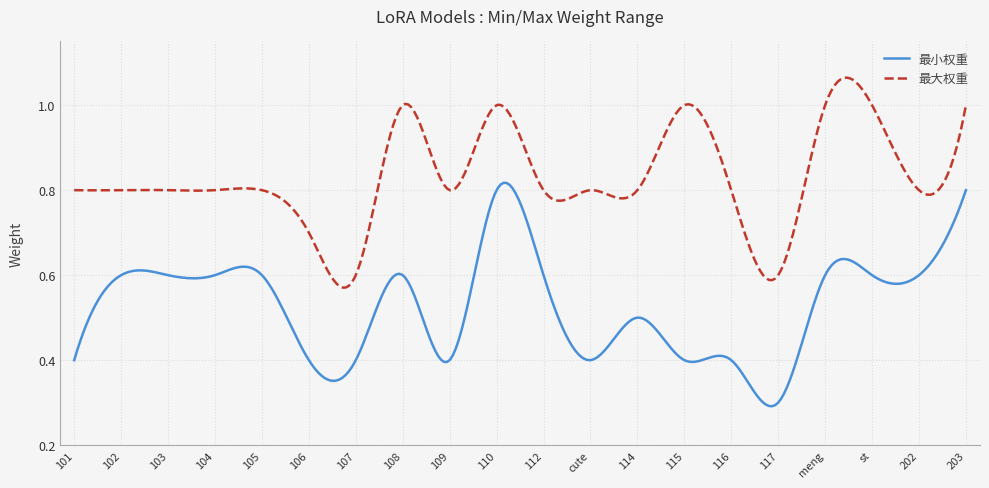

Rank the series by their average value, from lowest to highest.

最小权重, 最大权重